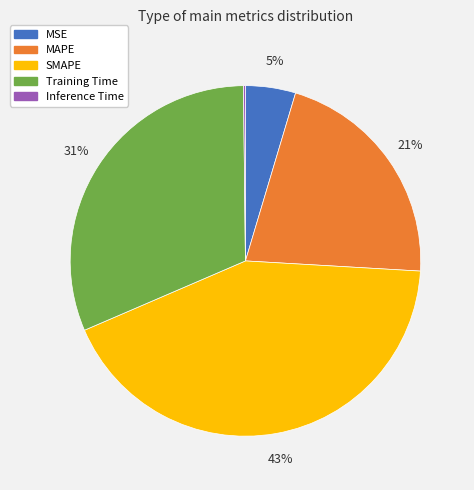

Combined, do MAPE and MSE account for over 50%?

No